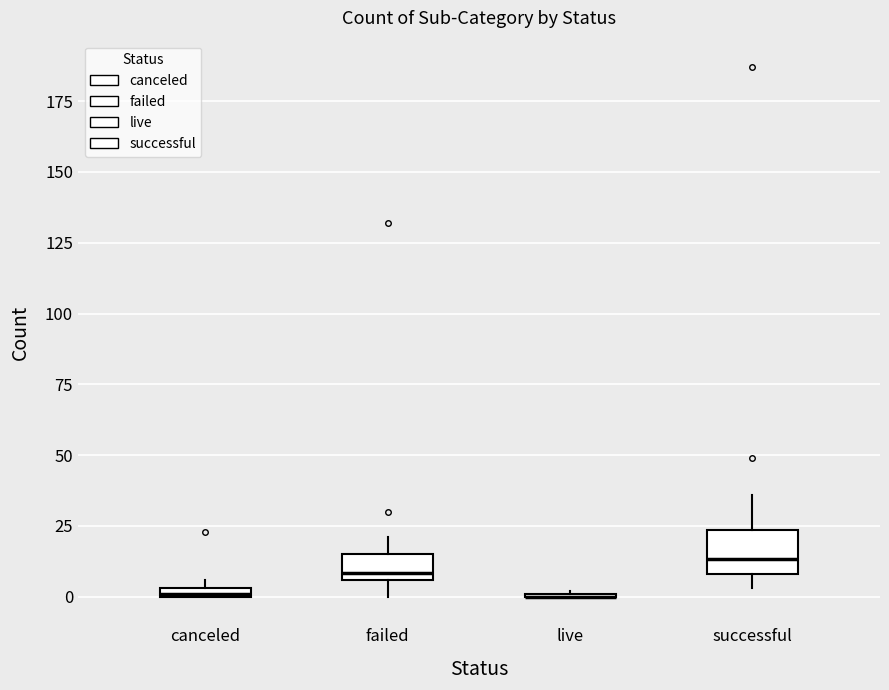

Where is the lower edge of the box for canceled on the y-axis? The values are not printed on the chart, so give them approximately, as read against the axis.

0